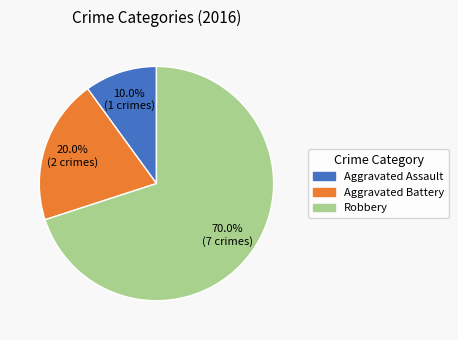

To the nearest percent, what is the difference between the Robbery and Aggravated Battery slice percentages?

50%